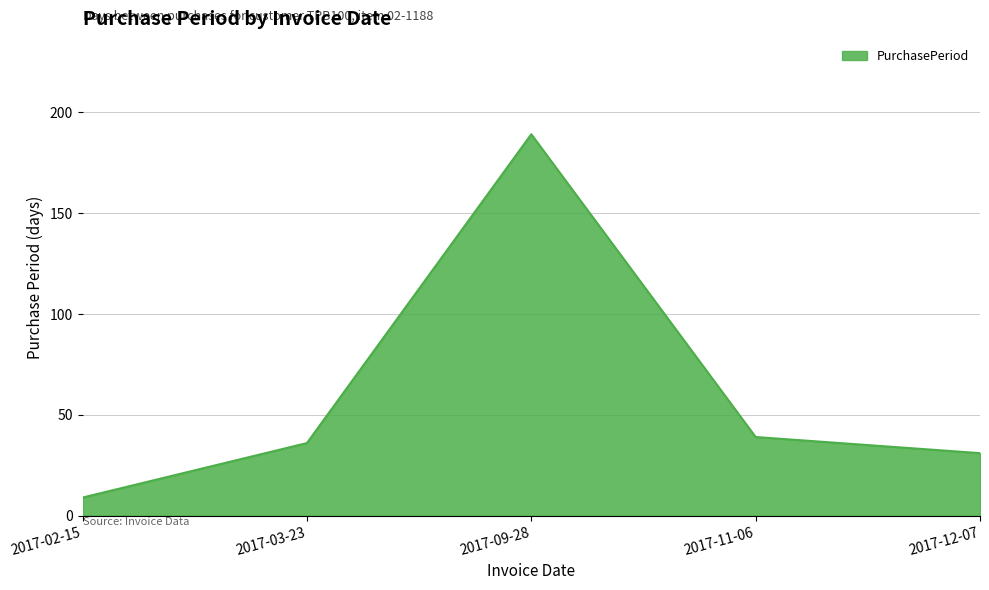

Which category has the highest value across all series?

2017-09-28